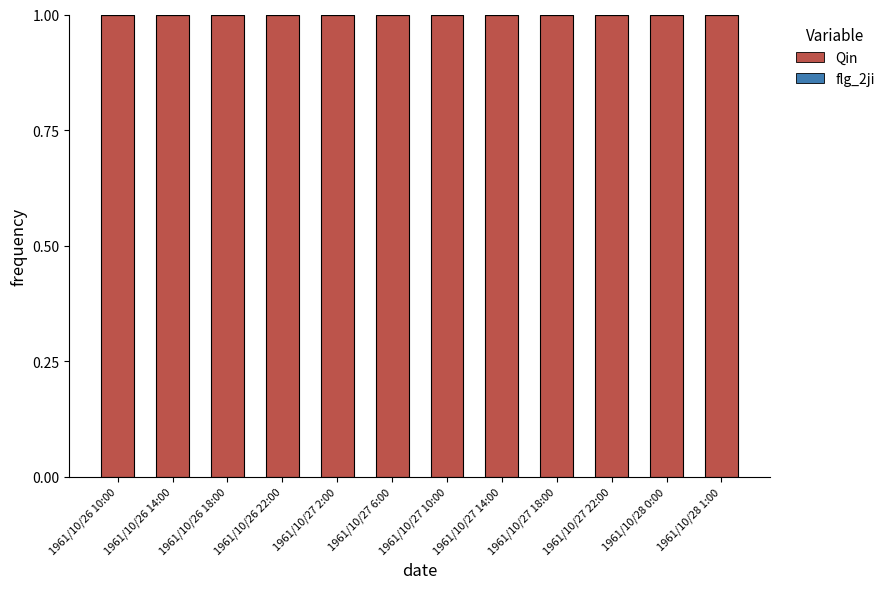

Which series has the largest total across all categories?

Qin